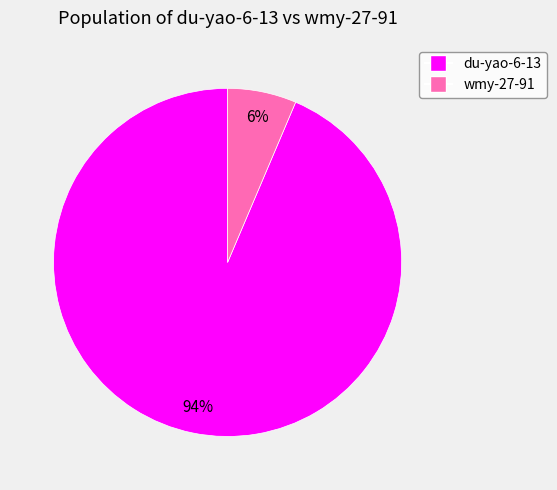

Between du-yao-6-13 and wmy-27-91, which is larger?

du-yao-6-13